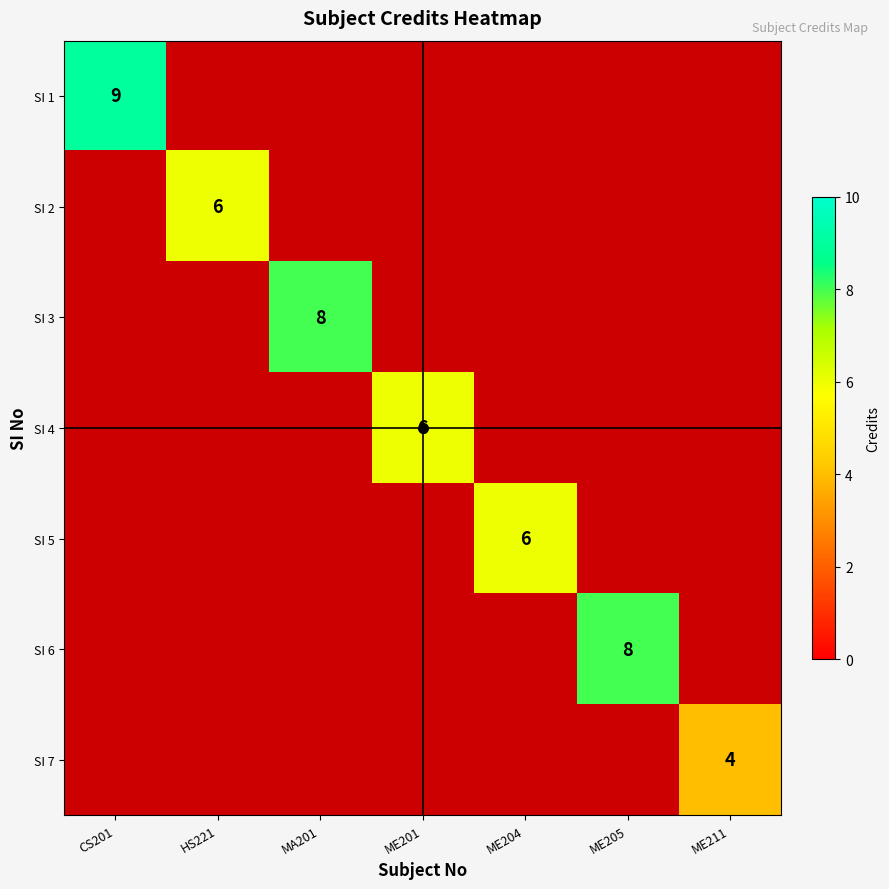

The value of SI 7 at ME211 is 4. True or false?

True